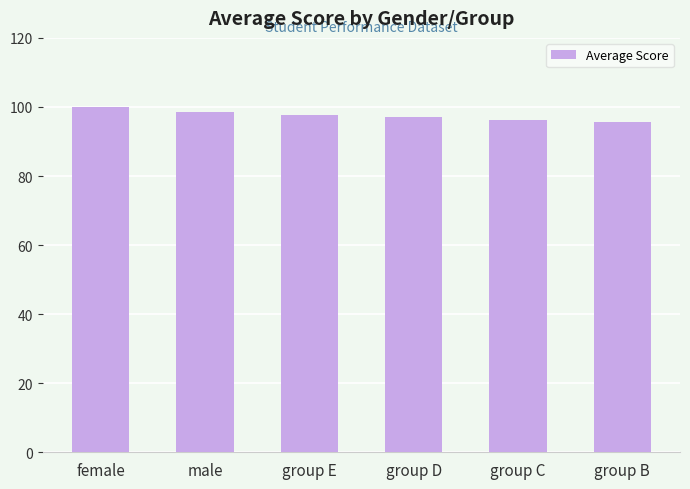

What value does the data have at group E?

97.7